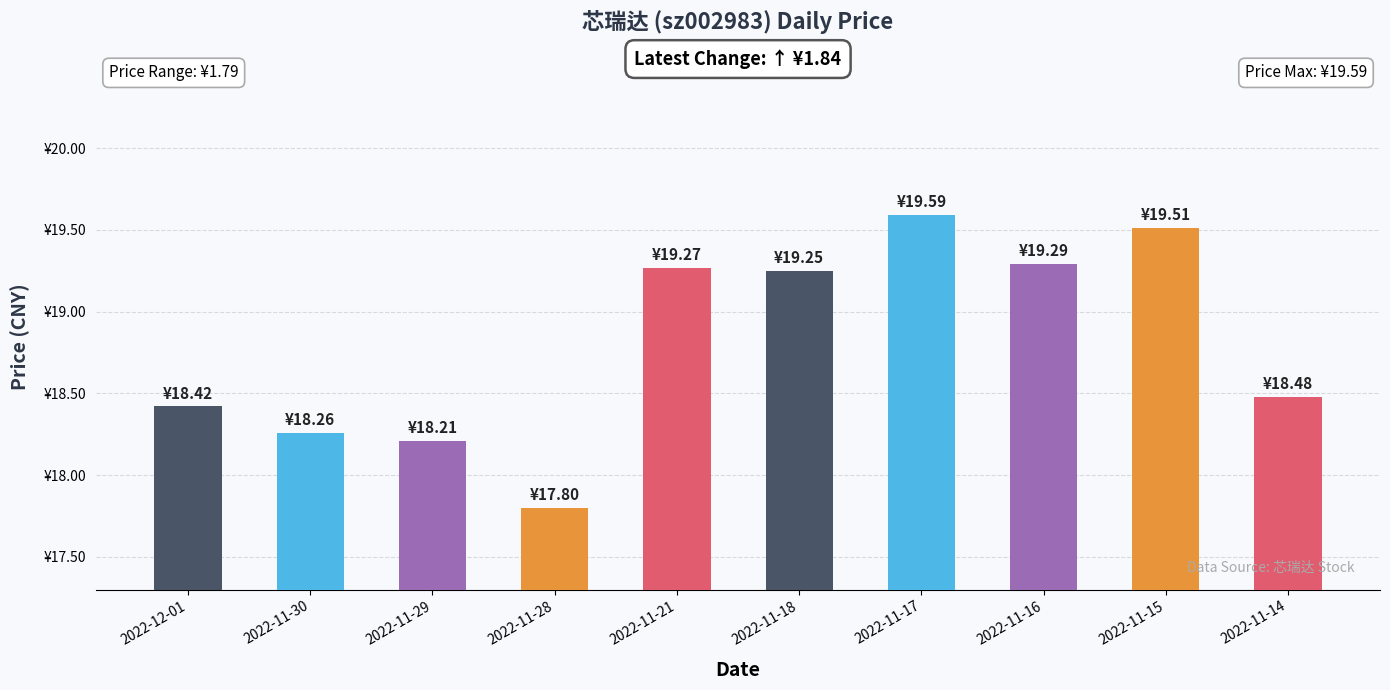

Are the bars horizontal?

No